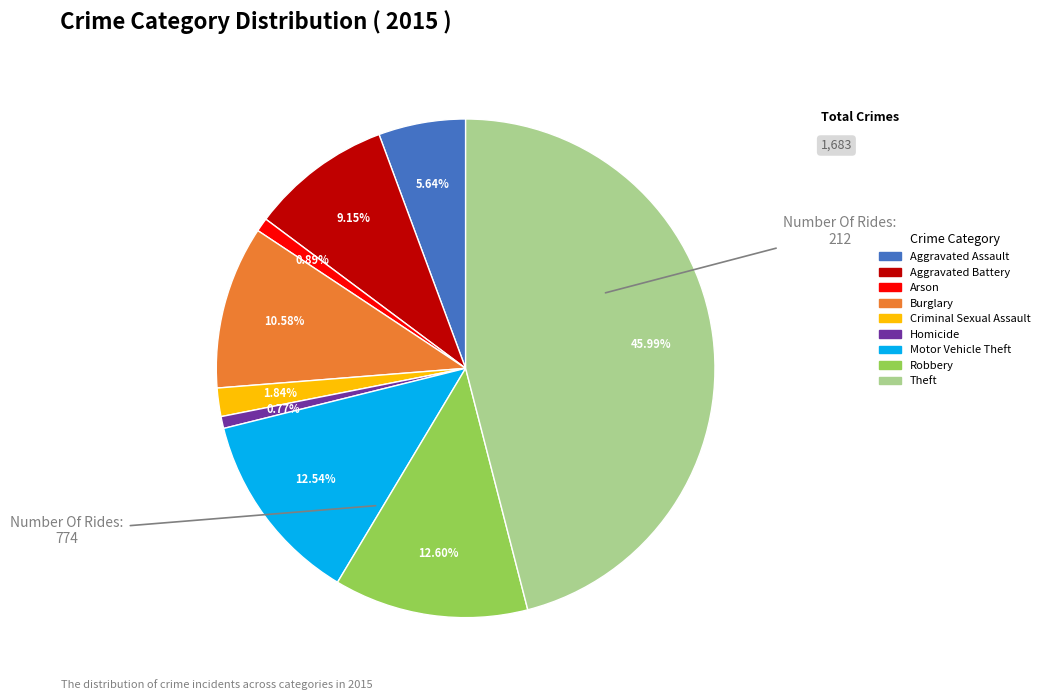

The Arson slice represents 1% of the pie. True or false?

True